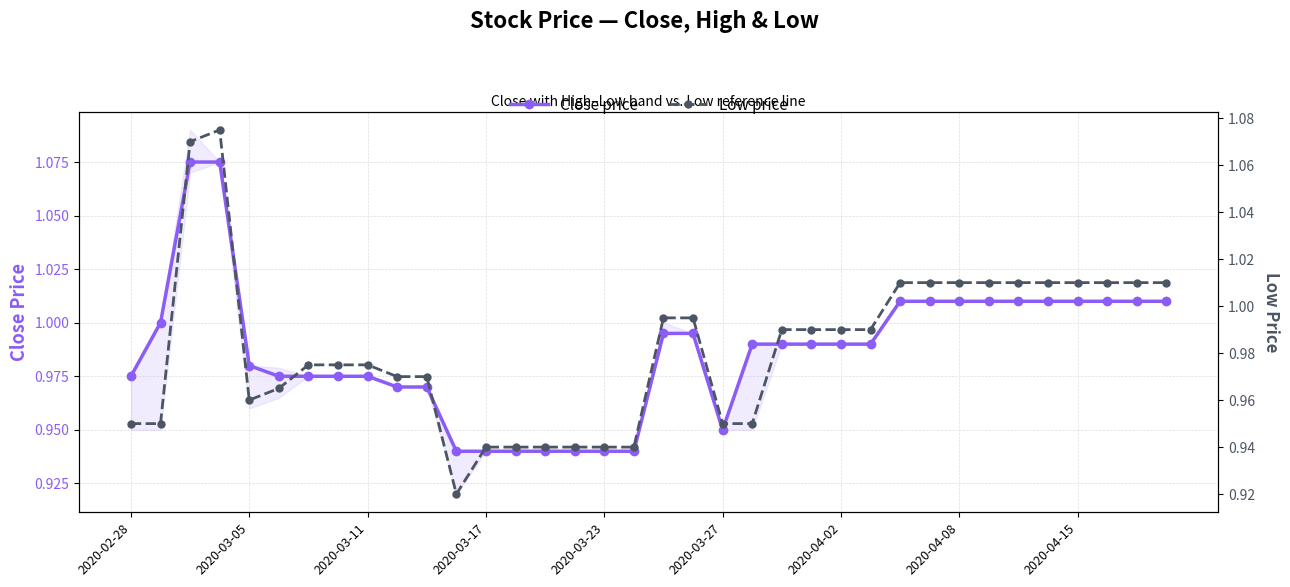

What are all the series names shown in the legend?

Close price, Low price